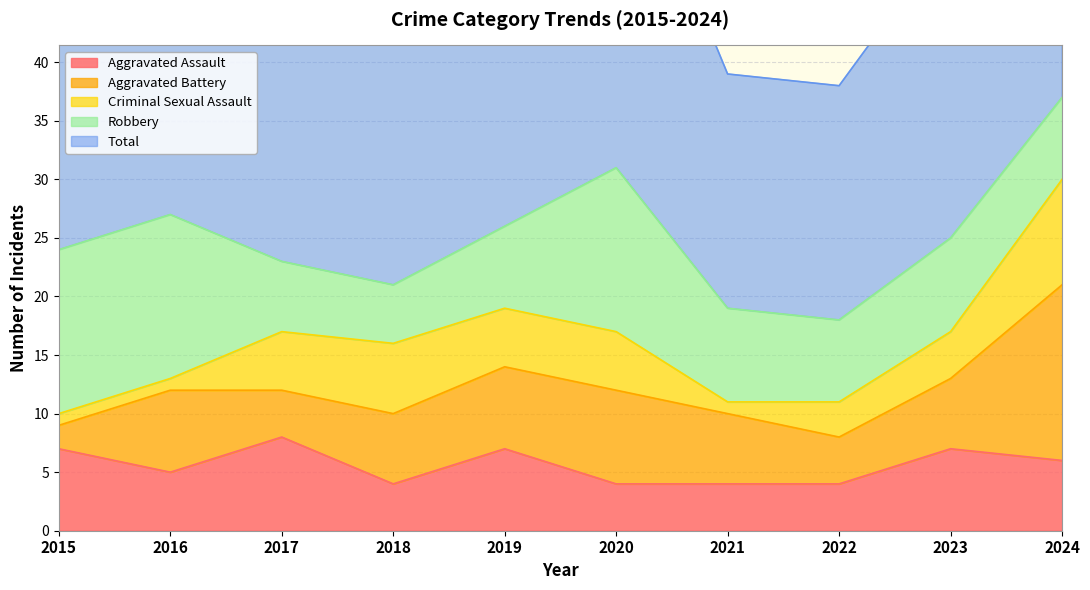

What is the sum of all Aggravated Battery values?

65